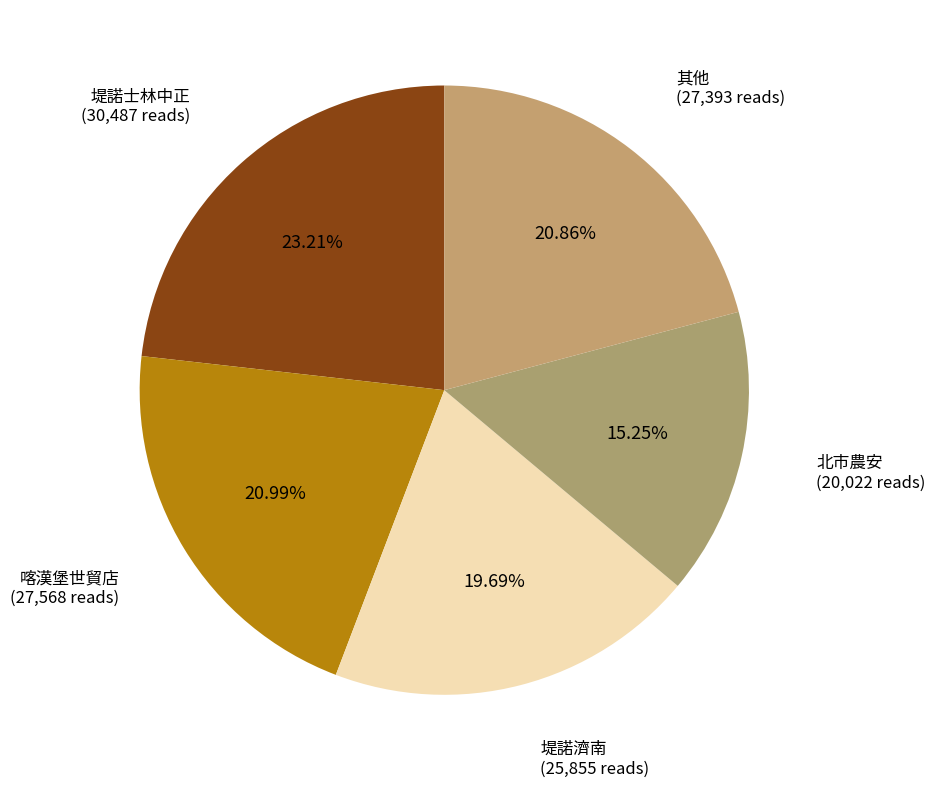

Combined, do 喀漢堡世貿店 (27,568 reads) and 堤諾濟南 (25,855 reads) account for over 50%?

No